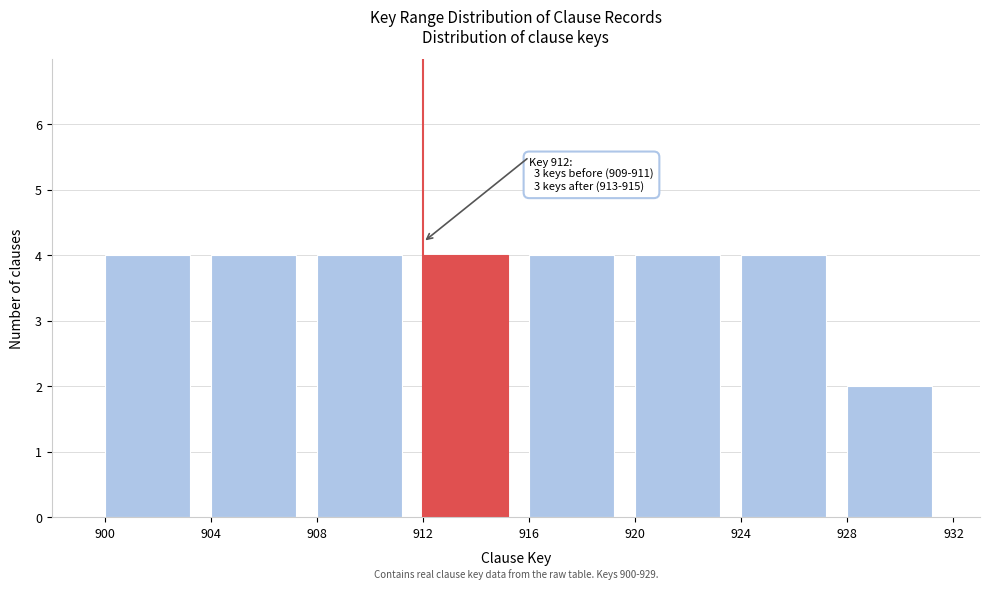

Reading left to right, transcribe all the data shown in this chart.

900=4	904=4	908=4	912=4	916=4	920=4	924=4	928=2